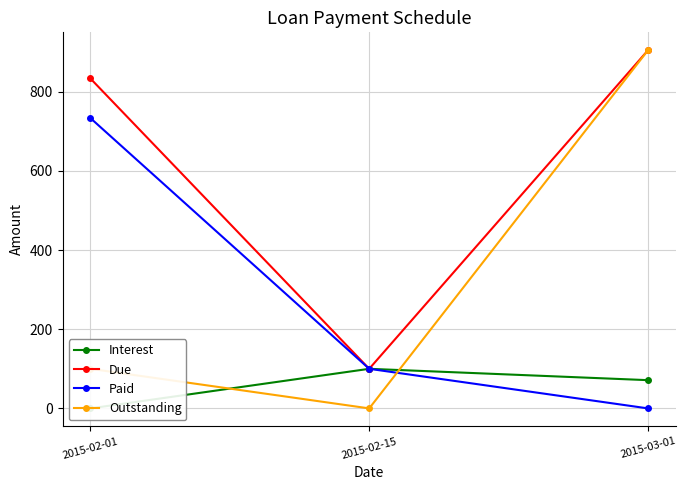

What is the difference between the Paid values at 2015-02-15 and 2015-03-01?

100.0